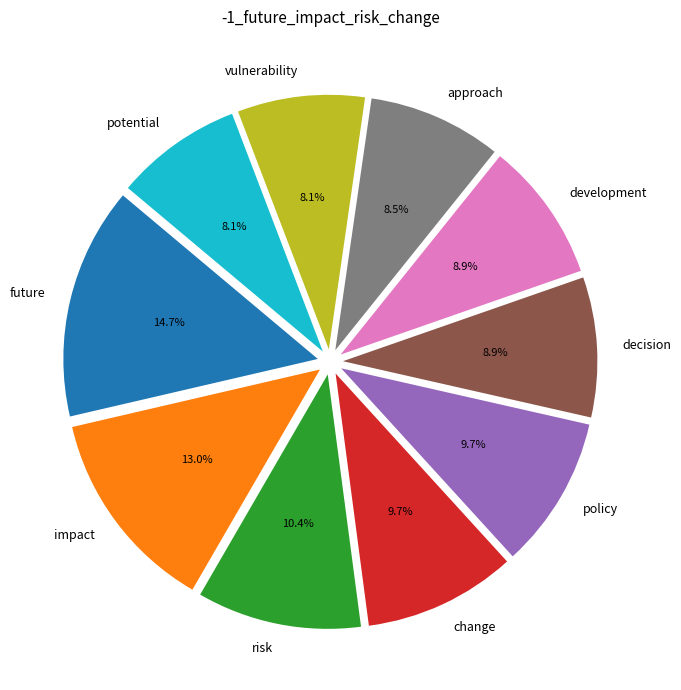

What percentage is the future slice, to the nearest percent?

15%